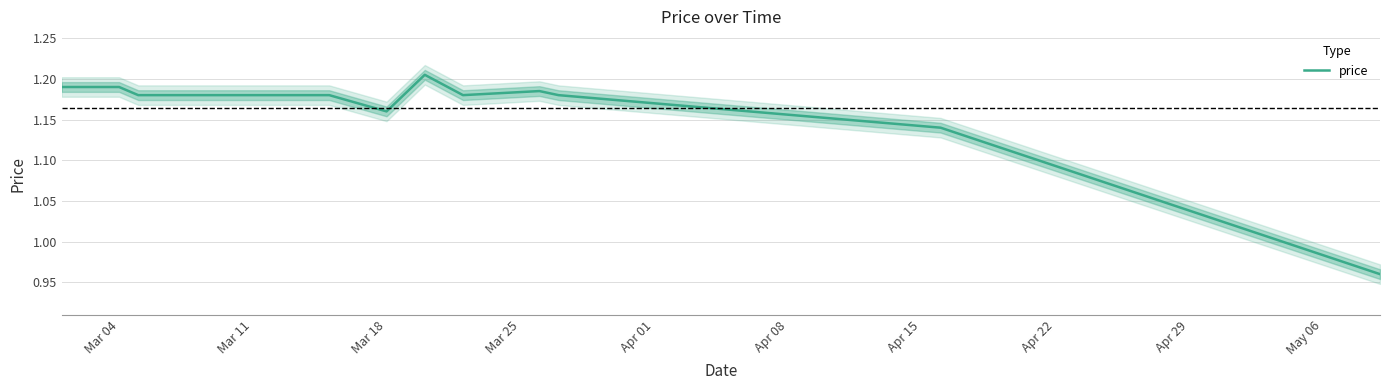

What is the minimum value shown in the chart?

1.0